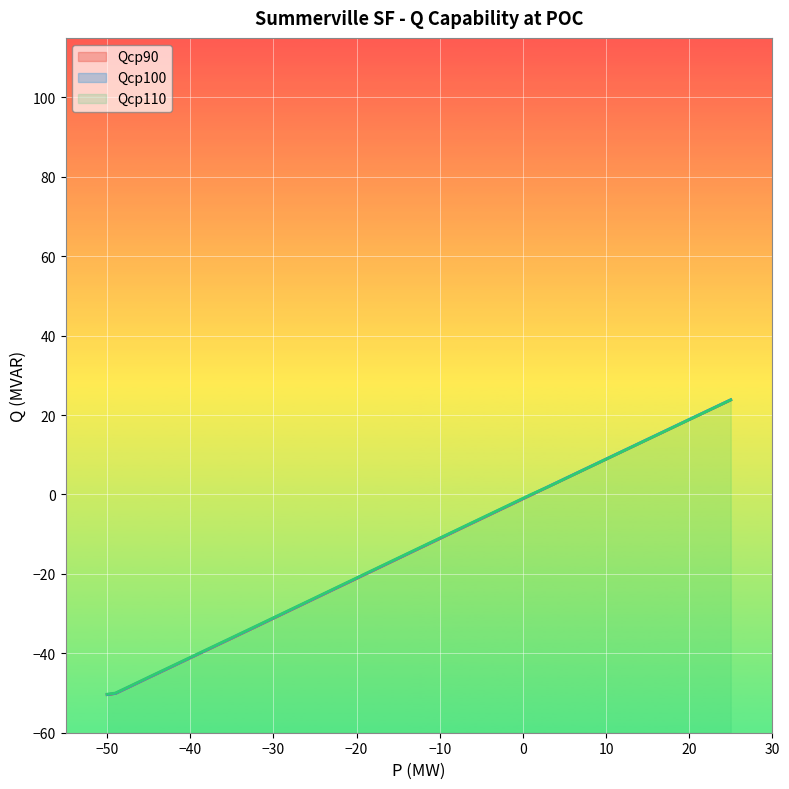

How many values in the Qcp110 series exceed -13?

19